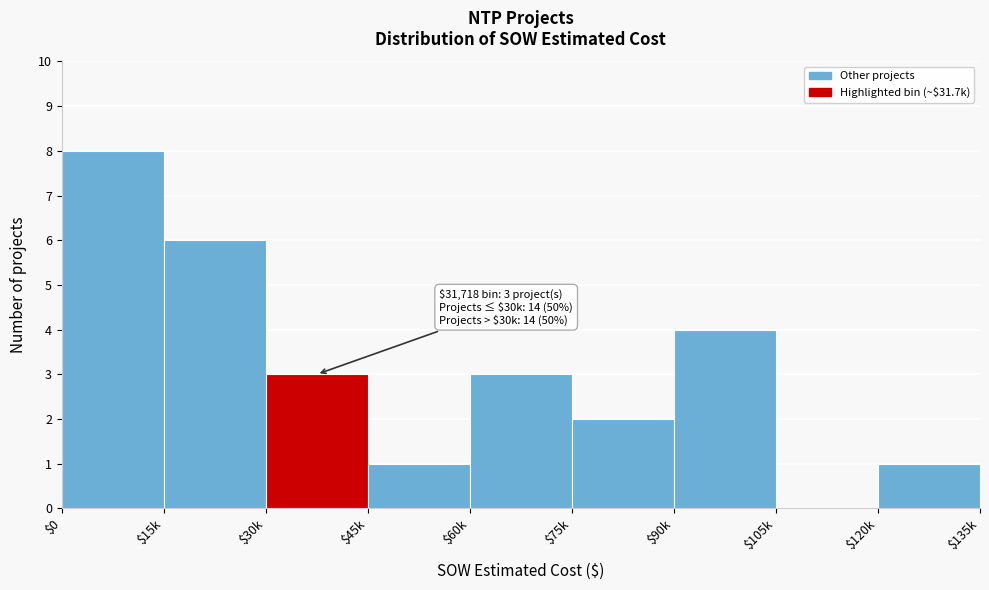

What is the sum of all values?

28